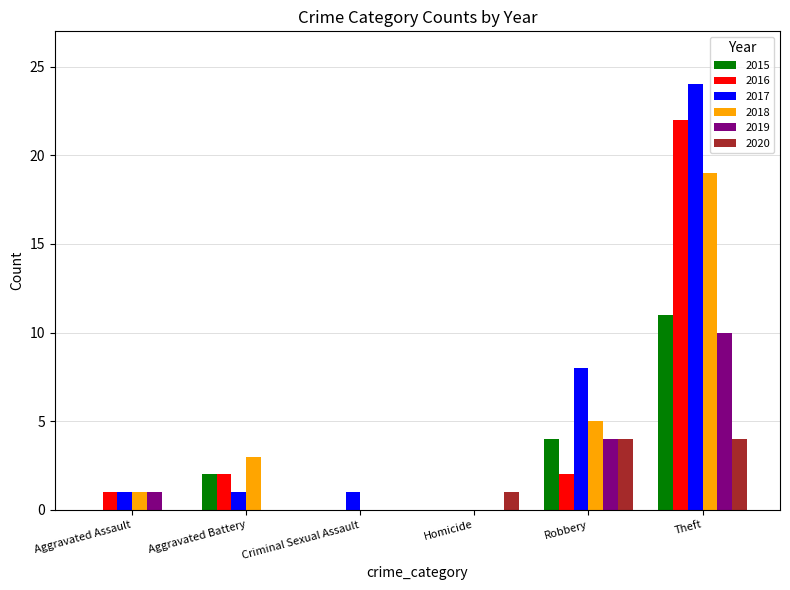

Reading left to right, list all the values displayed in this chart.

2015: Aggravated Assault=0	Aggravated Battery=2	Criminal Sexual Assault=0	Homicide=0	Robbery=4	Theft=11
2016: Aggravated Assault=1	Aggravated Battery=2	Criminal Sexual Assault=0	Homicide=0	Robbery=2	Theft=22
2017: Aggravated Assault=1	Aggravated Battery=1	Criminal Sexual Assault=1	Homicide=0	Robbery=8	Theft=24
2018: Aggravated Assault=1	Aggravated Battery=3	Criminal Sexual Assault=0	Homicide=0	Robbery=5	Theft=19
2019: Aggravated Assault=1	Aggravated Battery=0	Criminal Sexual Assault=0	Homicide=0	Robbery=4	Theft=10
2020: Aggravated Assault=0	Aggravated Battery=0	Criminal Sexual Assault=0	Homicide=1	Robbery=4	Theft=4